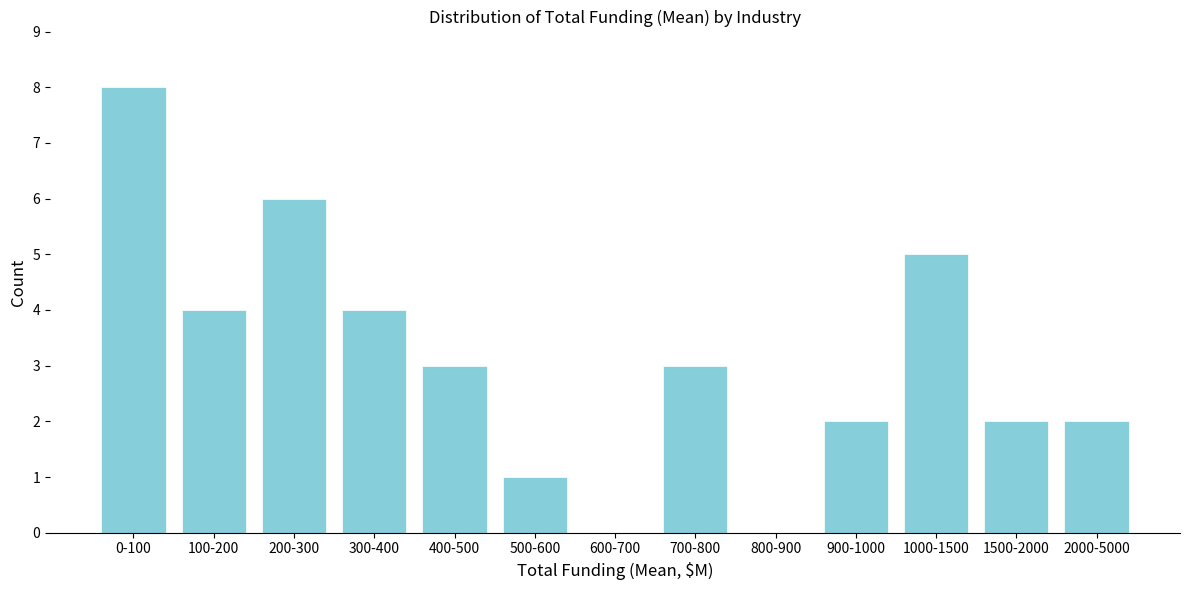

Reading left to right, what are all the values shown in this chart?

0-100=8	100-200=4	200-300=6	300-400=4	400-500=3	500-600=1	600-700=0	700-800=3	800-900=0	900-1000=2	1000-1500=5	1500-2000=2	2000-5000=2